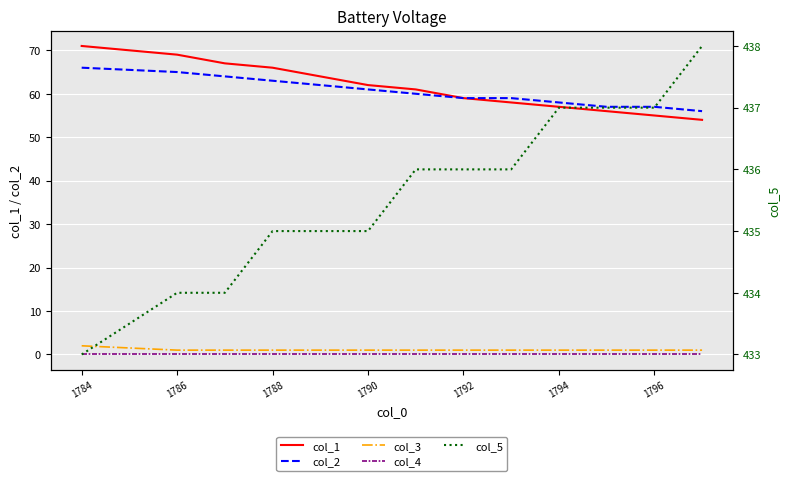

How many lines are shown in the chart?

5